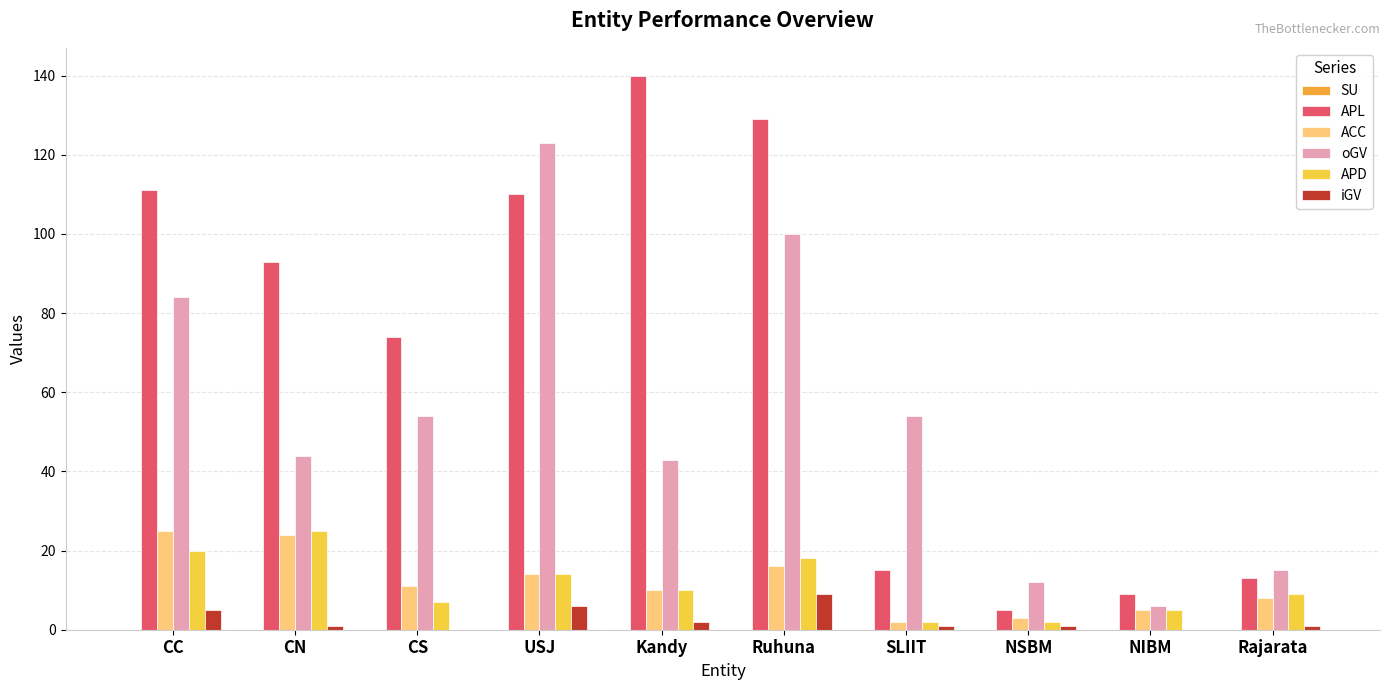

The oGV series shows 12 at NSBM. True or false?

True